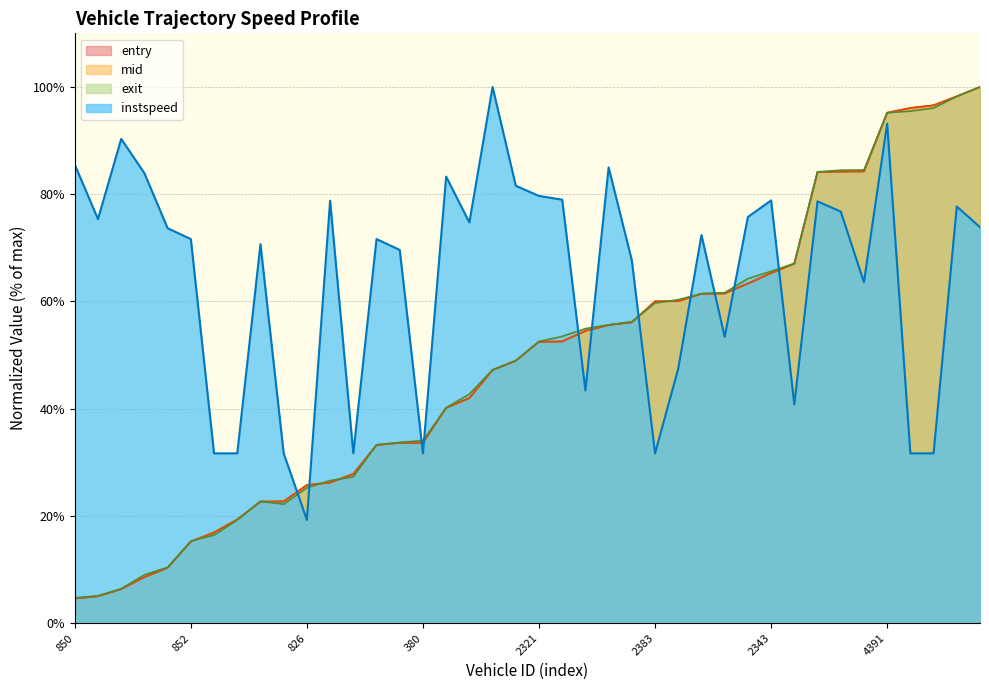

What is the difference between the second highest and second lowest values in the entry series?

93.2